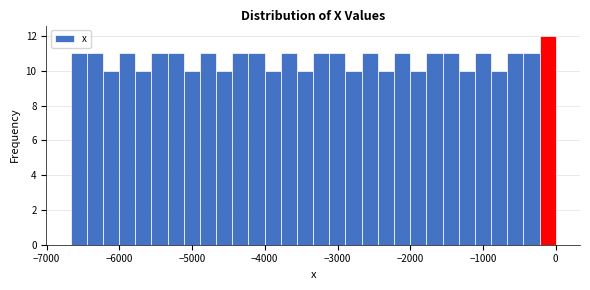

Read against the x-axis, roughly where is the centre of the tallest bar?

-100